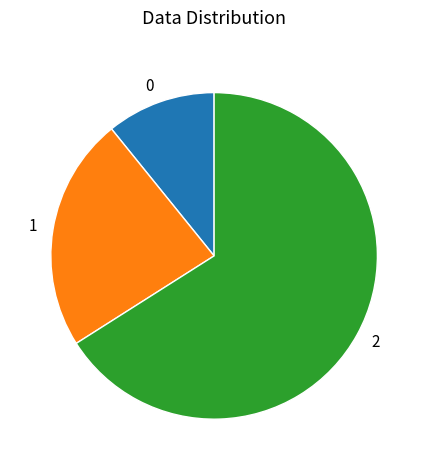

How many segments does this pie chart have?

3